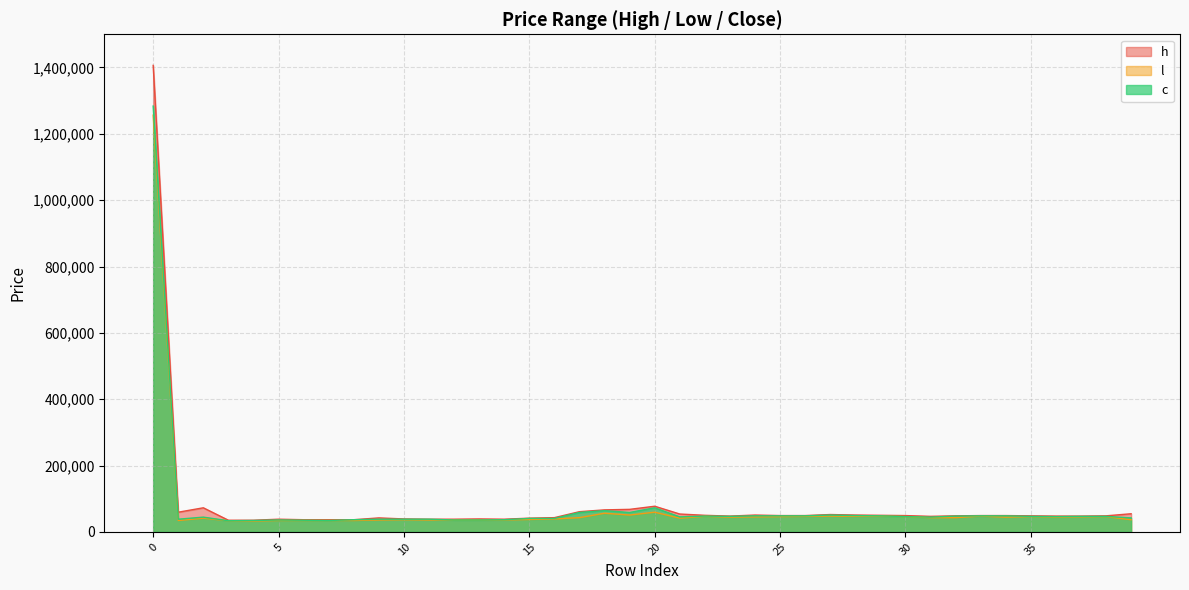

What is the spread (max minus min) of values at 1?

25000.0